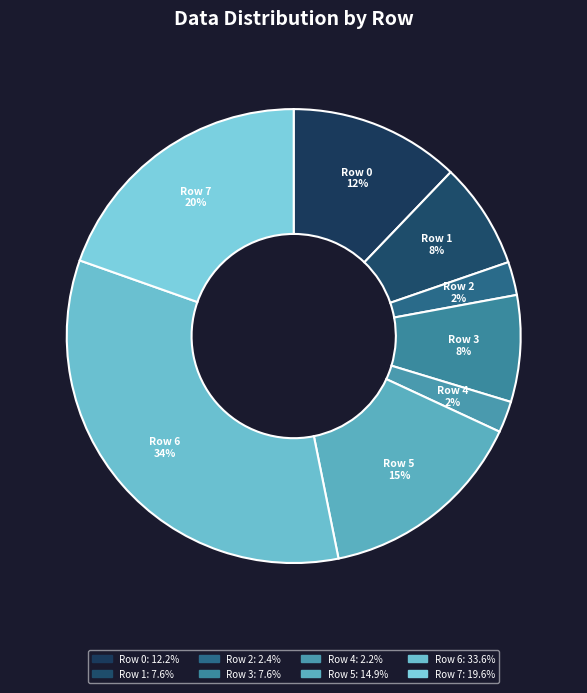

Between Row 5 and Row 3, which is larger?

Row 5